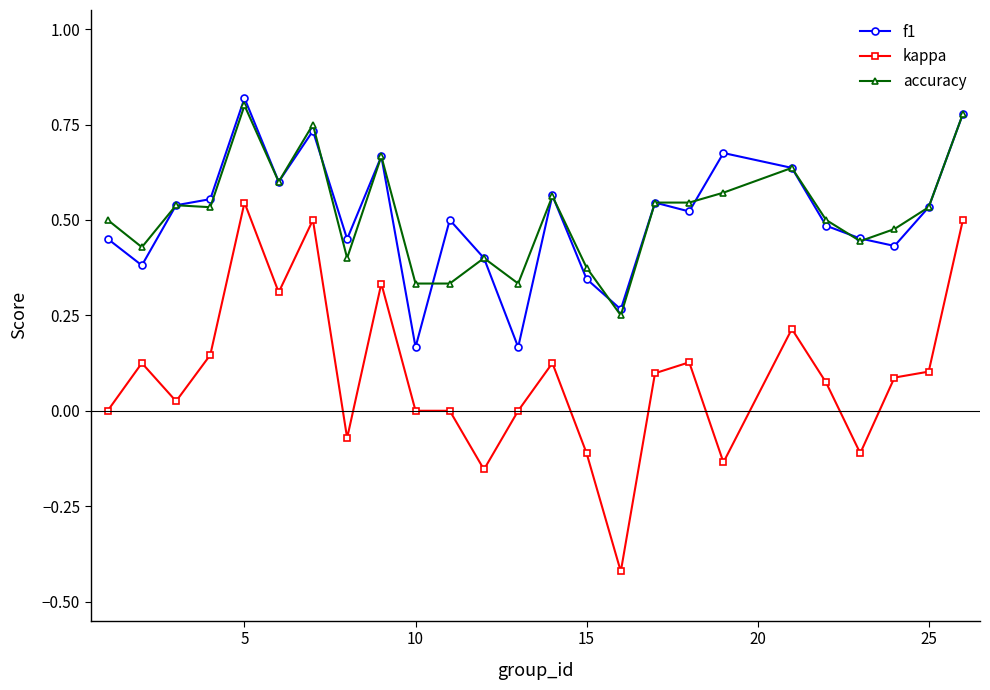

Which series has the largest range (max minus min)?

kappa